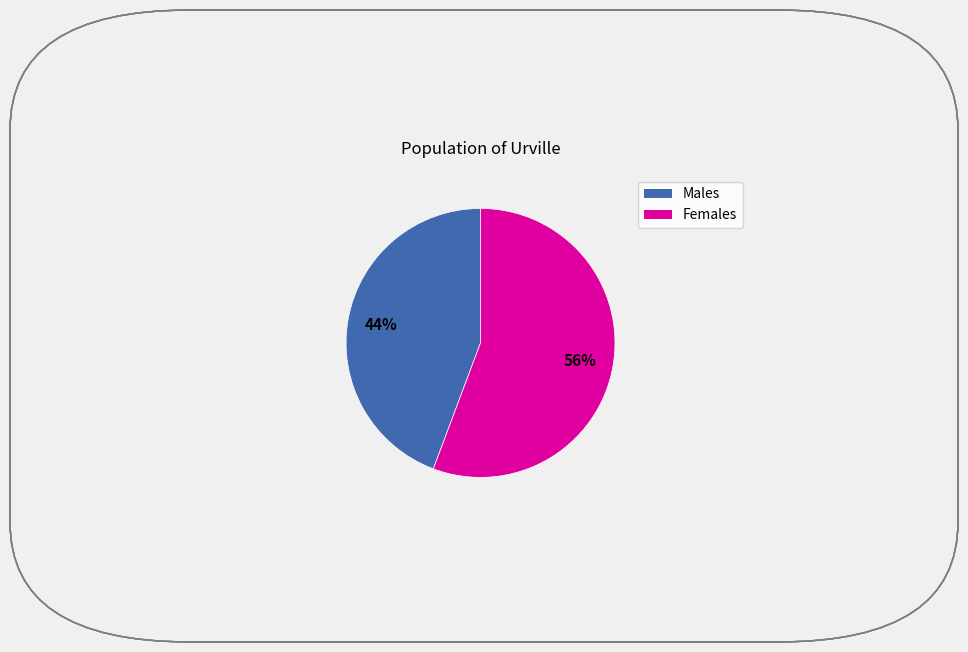

To the nearest percent, what is the average slice percentage?

50%